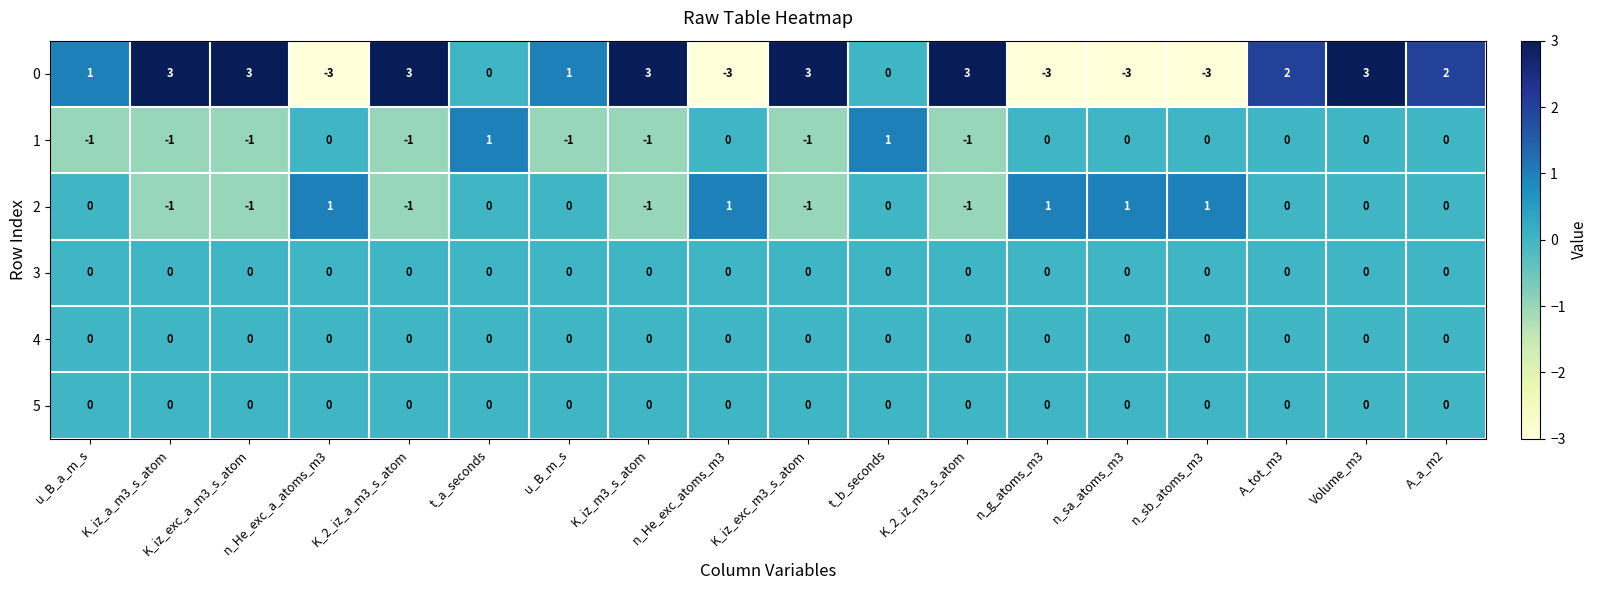

What is the lowest value of the 0 series?

-3